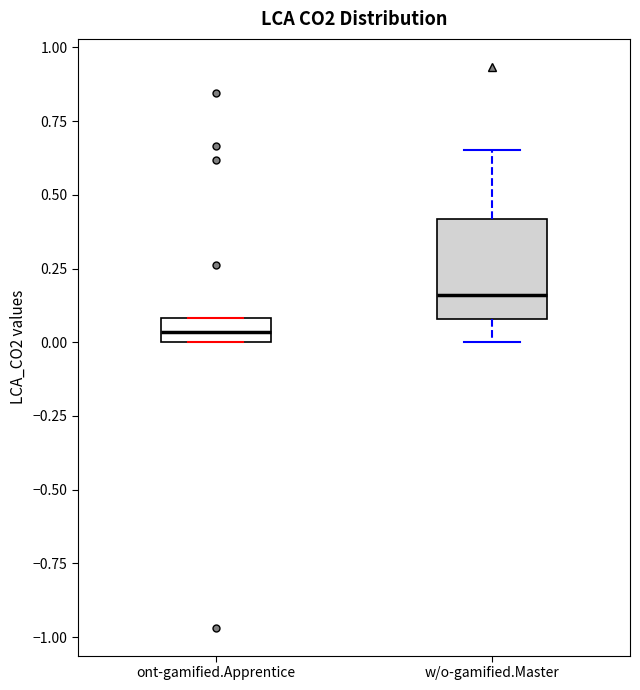

Reading left to right, read every box against the y-axis: the position of its median line, the range the box covers, and the ends of its whiskers. The values are not printed on the chart, so give them approximately, as read against the axis.

ont-gamified.Apprentice: median 0.05, box 0.00 to 0.10, whiskers 0.00 to 0.10
w/o-gamified.Master: median 0.15, box 0.10 to 0.40, whiskers 0.00 to 0.65